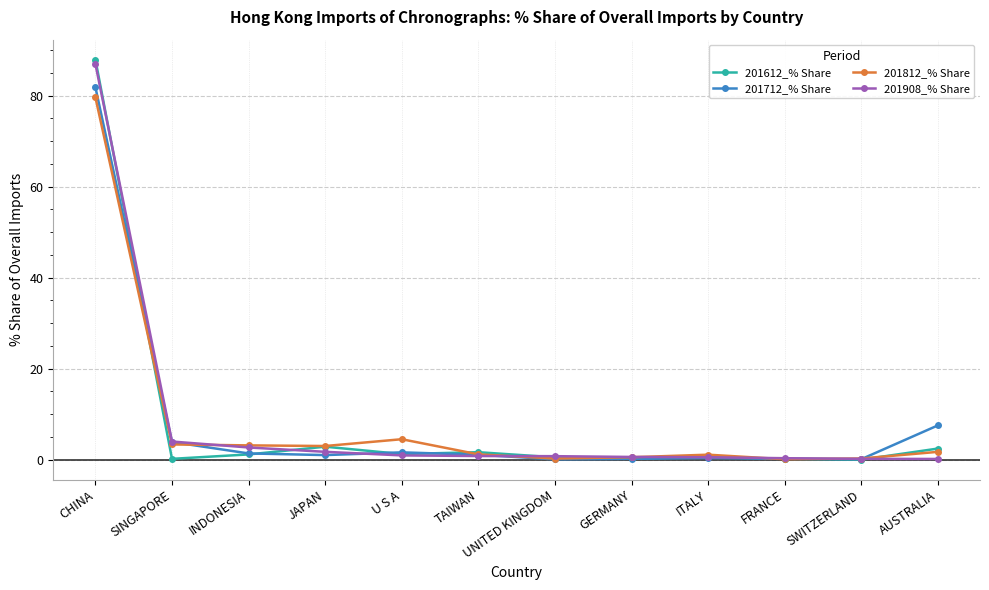

What is the label of the 3rd point from the right?

FRANCE